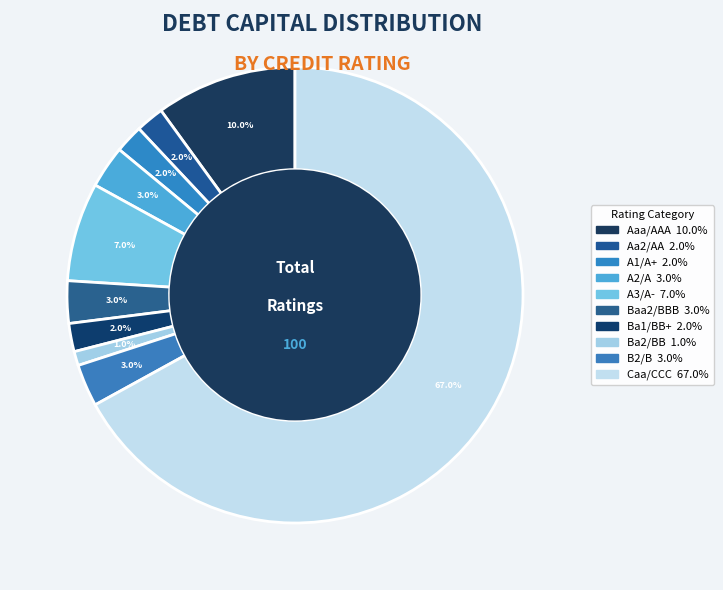

Is it true that A2/A is 14% of the pie?

False